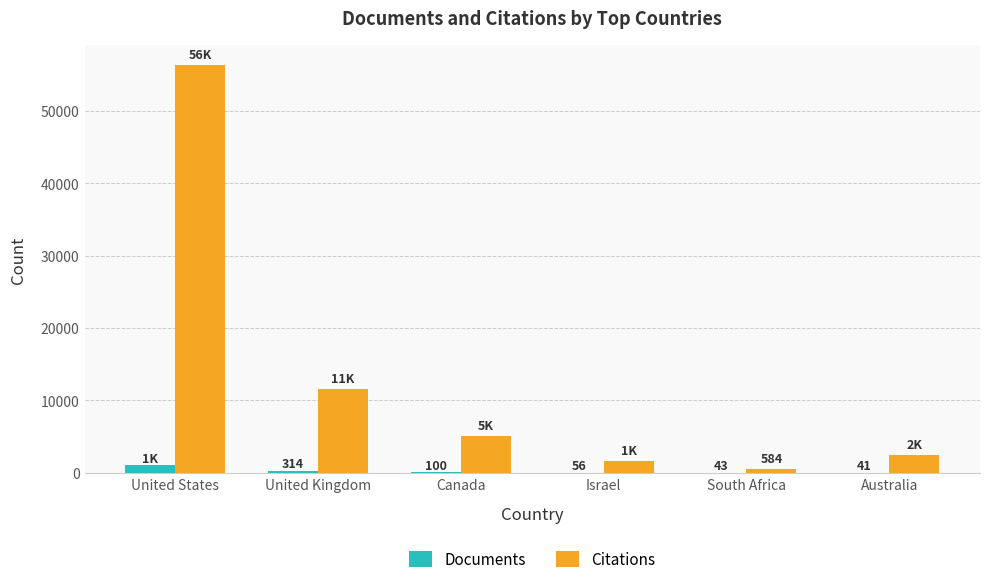

What is the sum of all Documents values?

1691